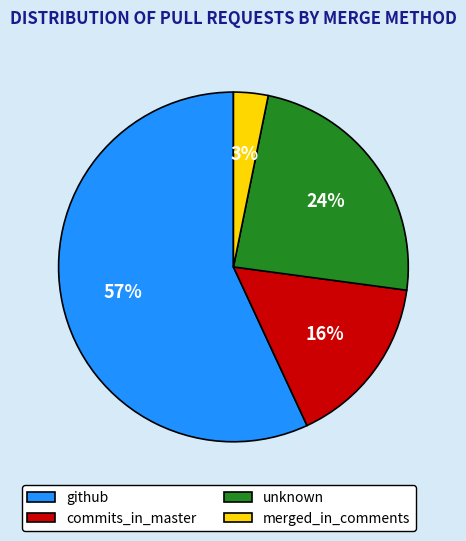

What is the ratio of the value at commits_in_master to the value at github?

0.3